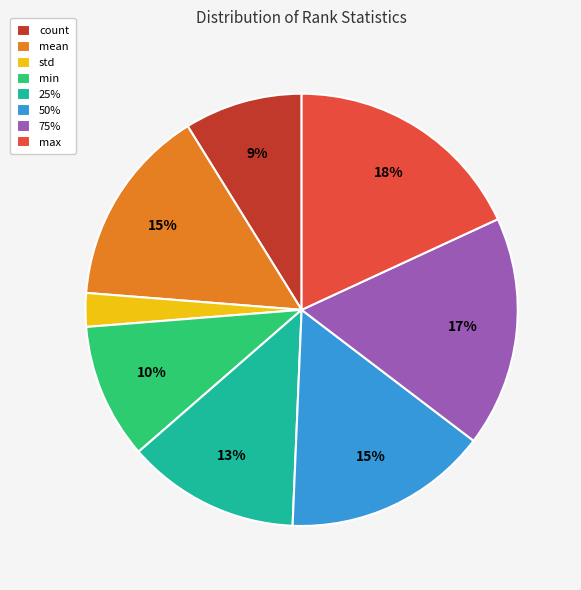

Which category has the smallest portion of the pie?

std